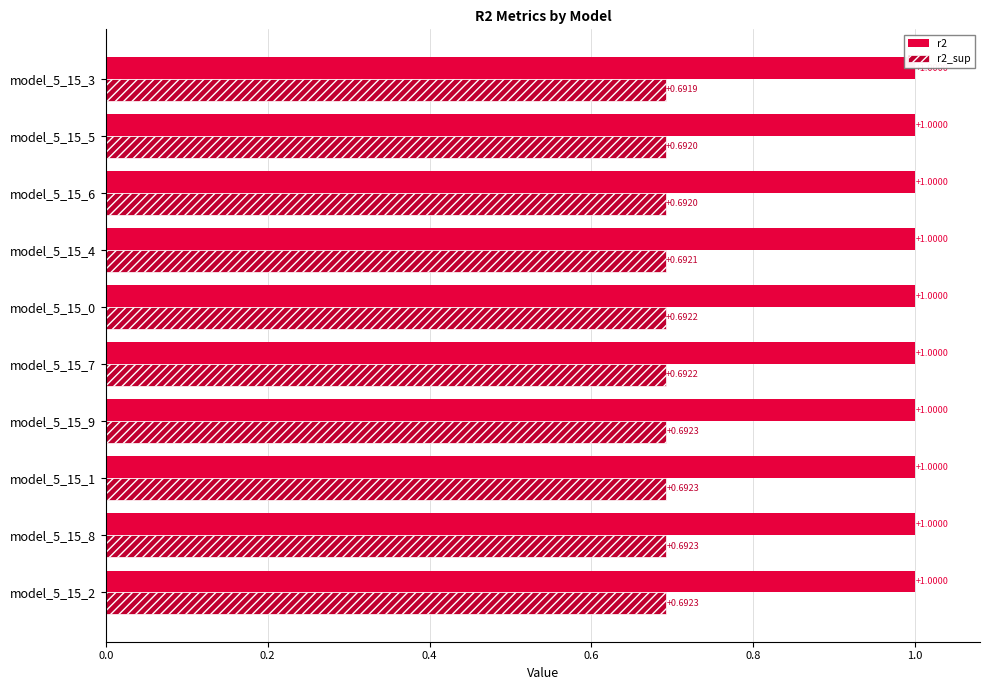

List the series in order of their overall mean, highest first.

r2, r2_sup